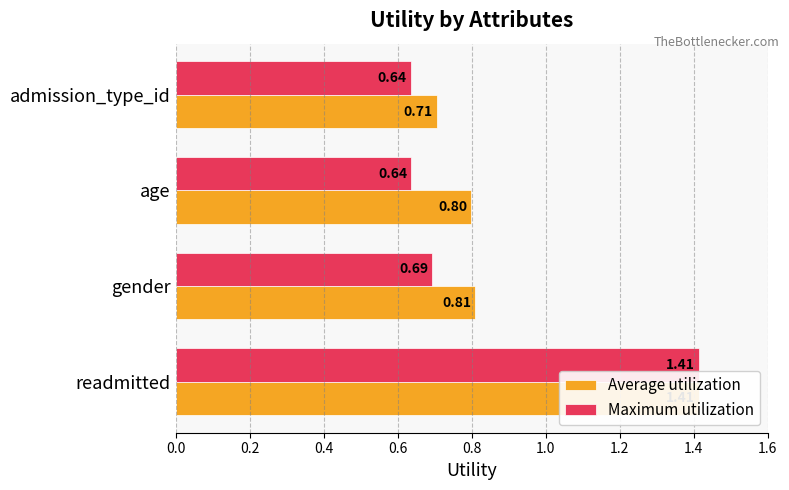

Reading right to left, extract all data points from this chart.

Average utilization: 0.6=0.7	0.4=0.8	0.2=0.8	0.0=1.4
Maximum utilization: 0.6=0.6	0.4=0.6	0.2=0.7	0.0=1.4